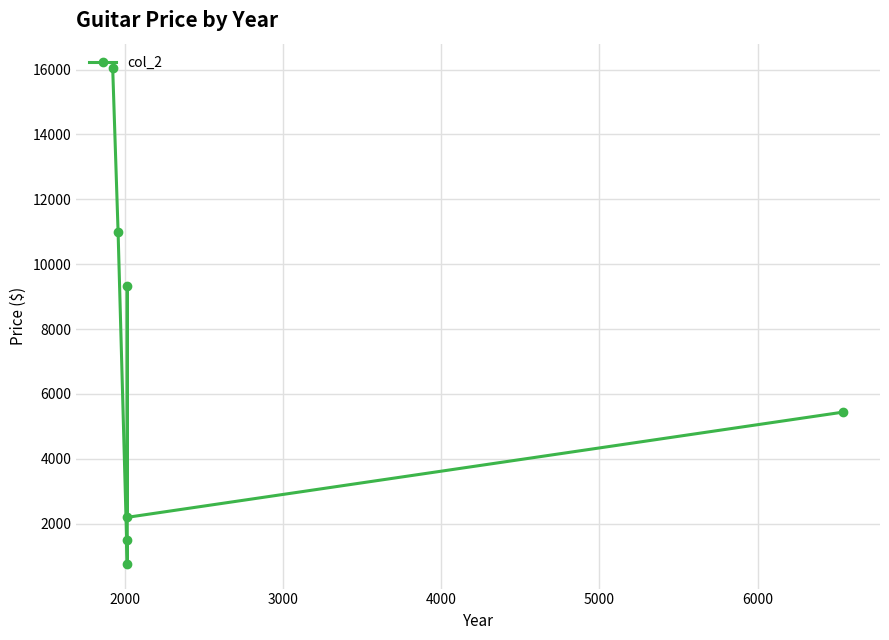

What is the value of the 3rd point from the left?

1512.9